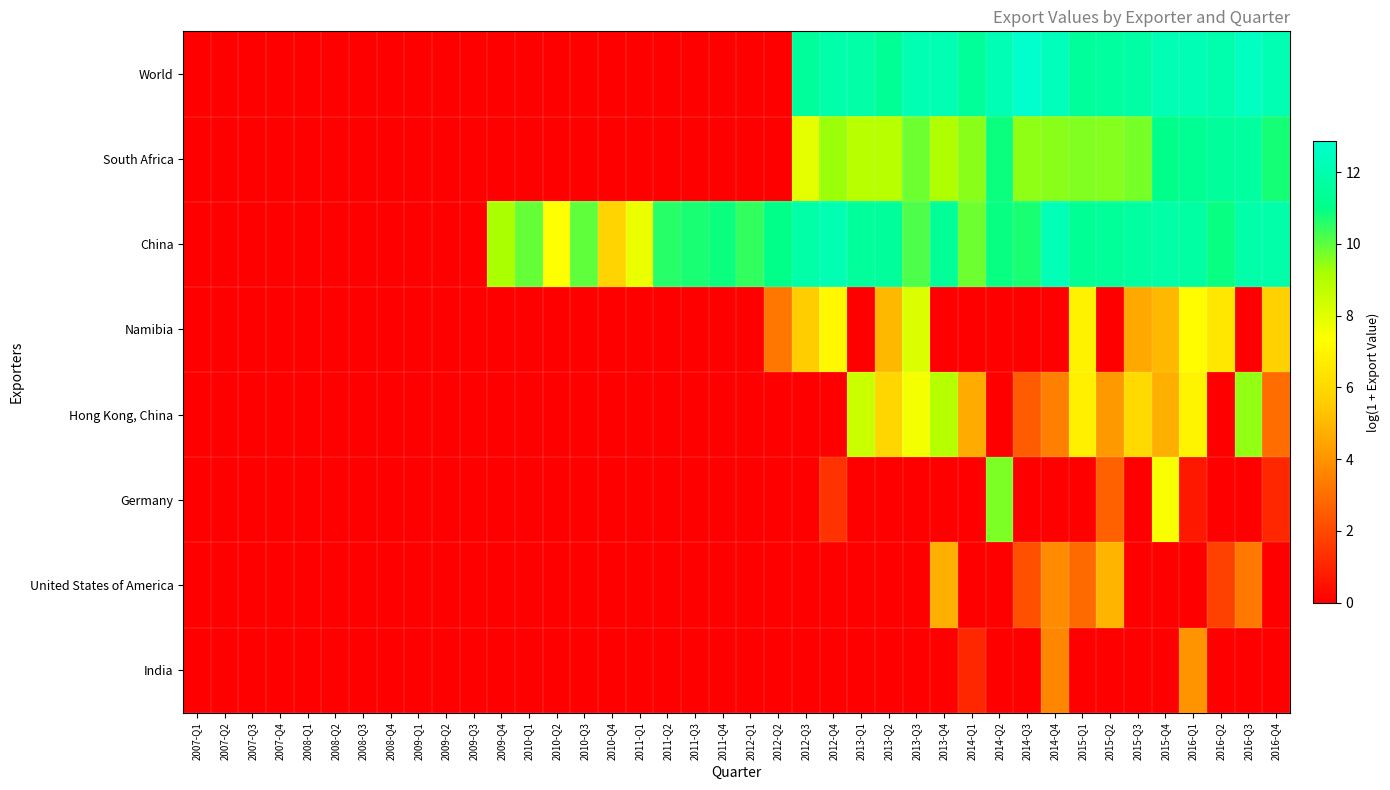

Rank the series by their maximum value, from lowest to highest.

India, United States of America, Namibia, Hong Kong, China, Germany, South Africa, China, World